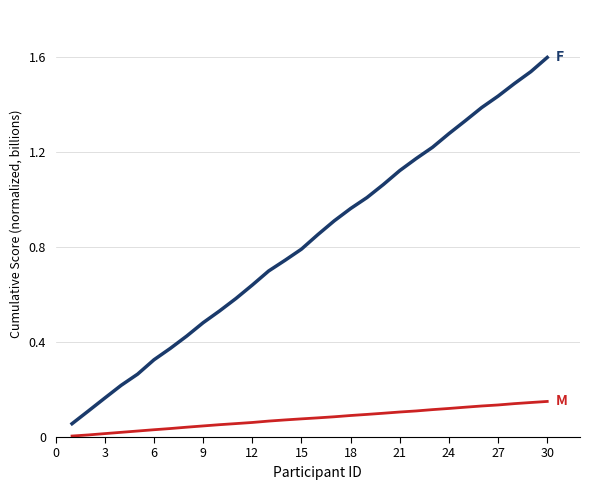

Does the chart display data point markers on the line(s)?

No